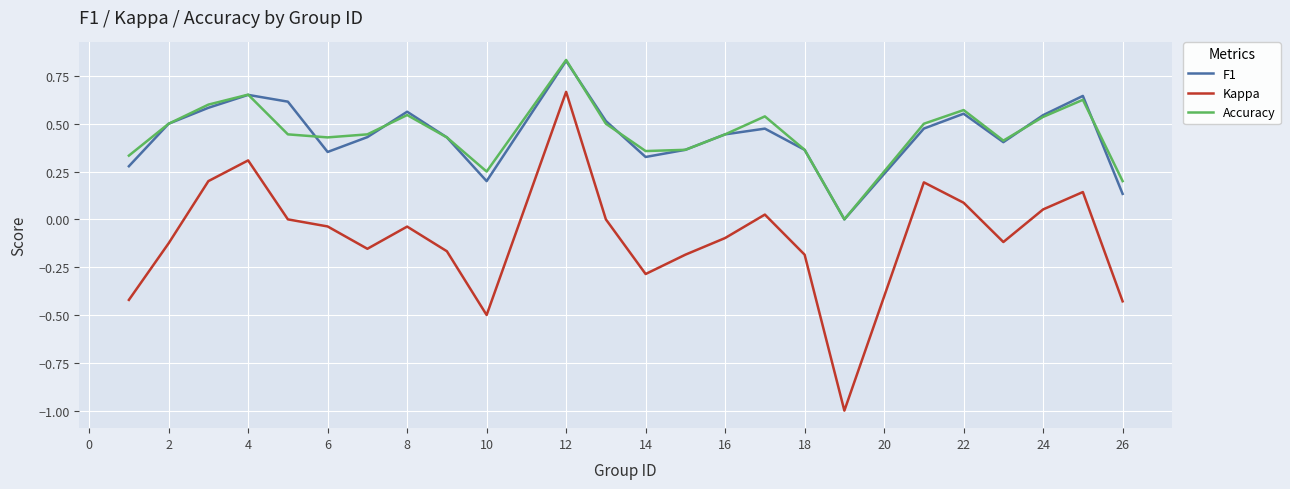

Which series has the widest spread of values?

Kappa